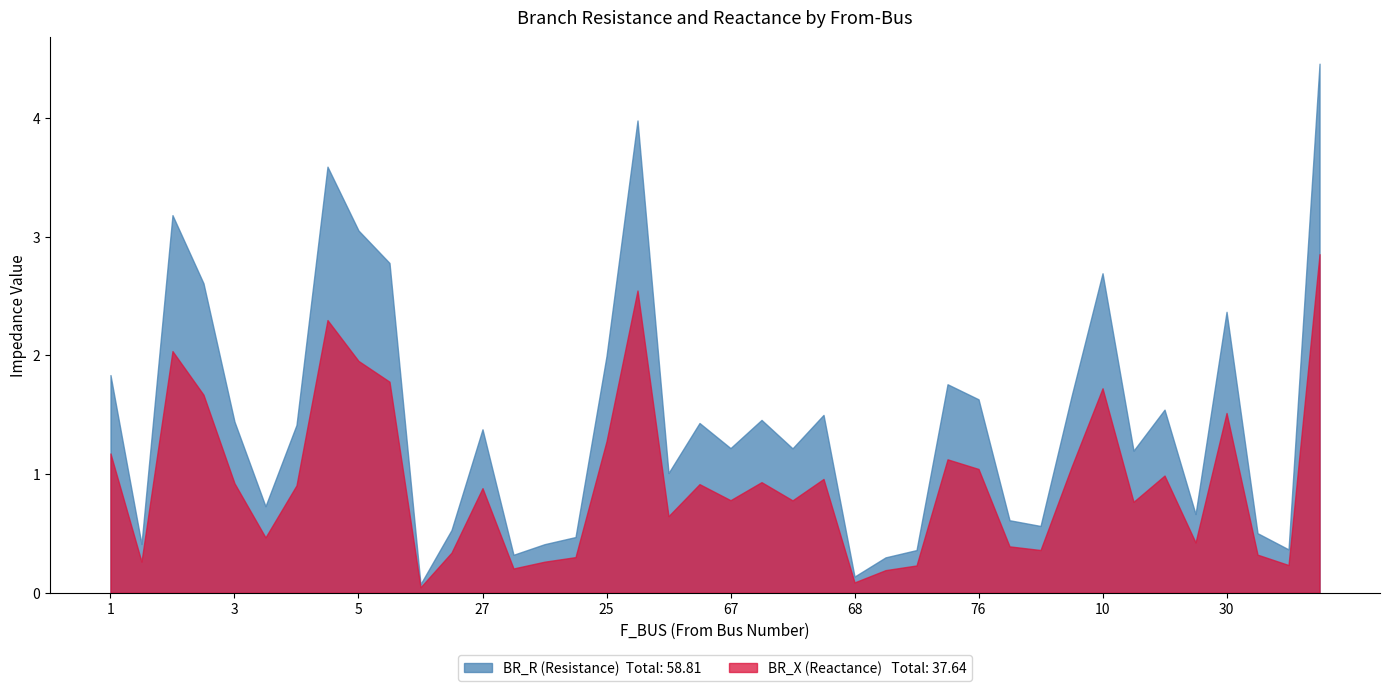

At how many categories does at least one series exceed 1?

25